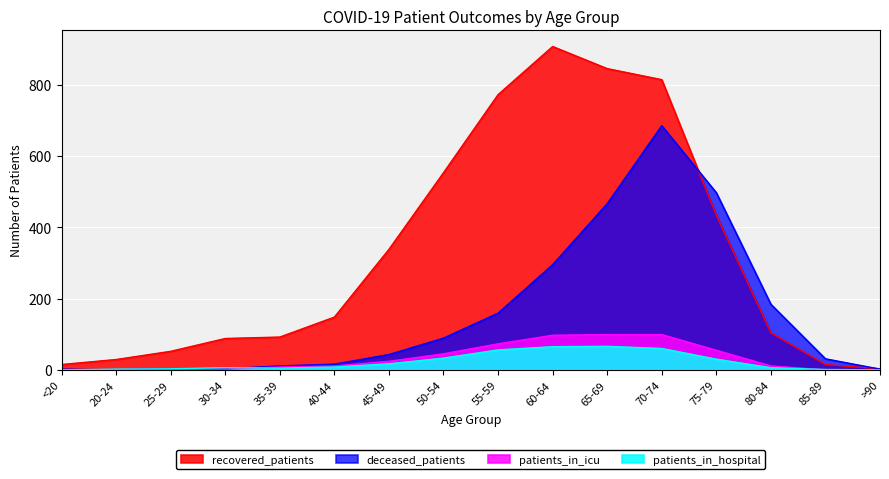

Which category has the highest value across all series?

60-64